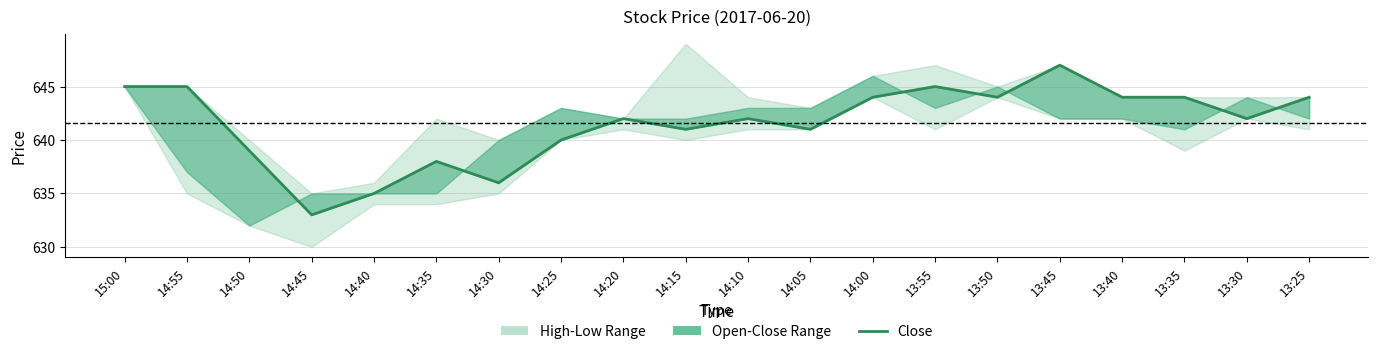

Count the number of categories in the chart.

20